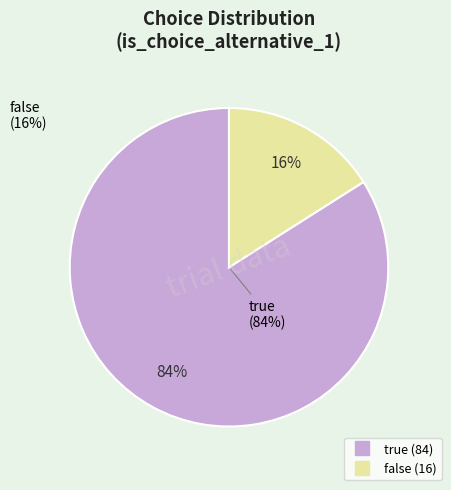

How many slices are in this pie chart?

2